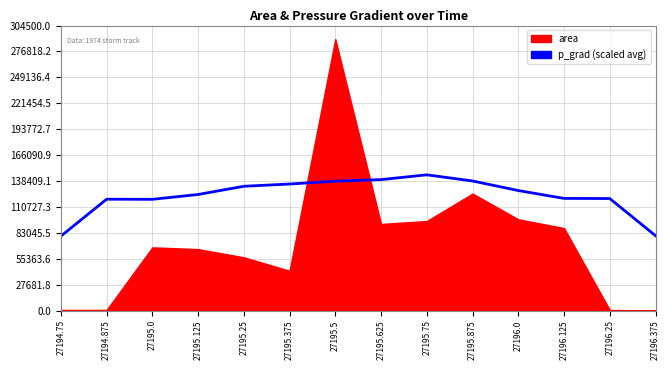

What position from the right is 27194.875?

13